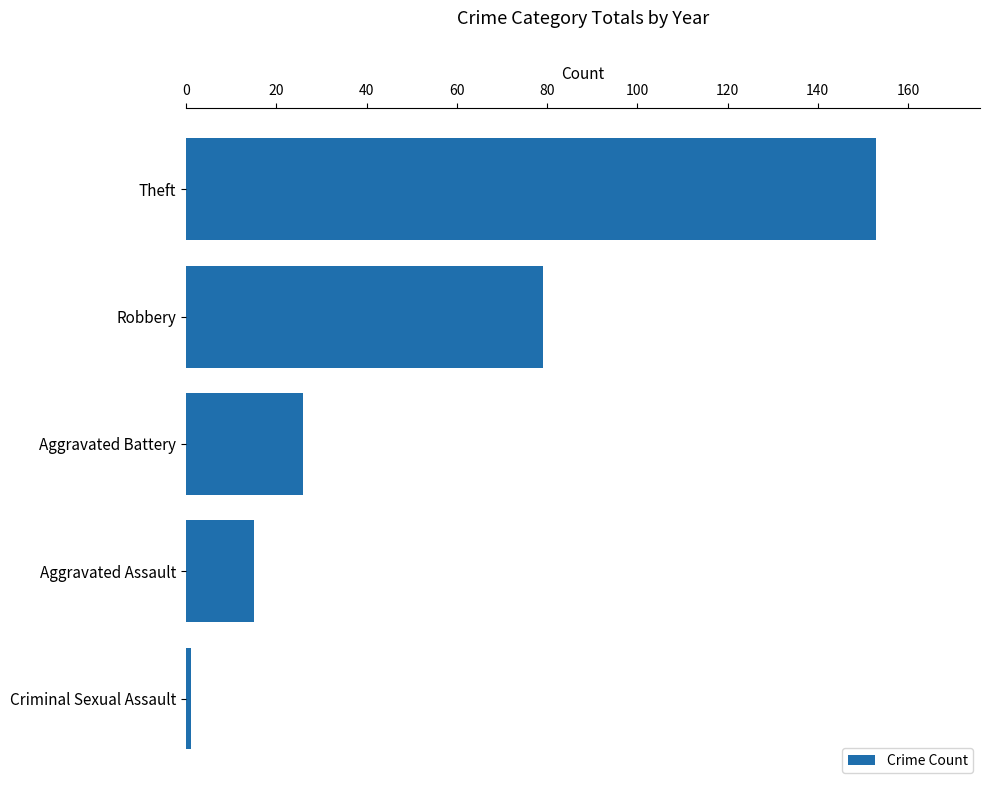

What is the sum of all values?

274